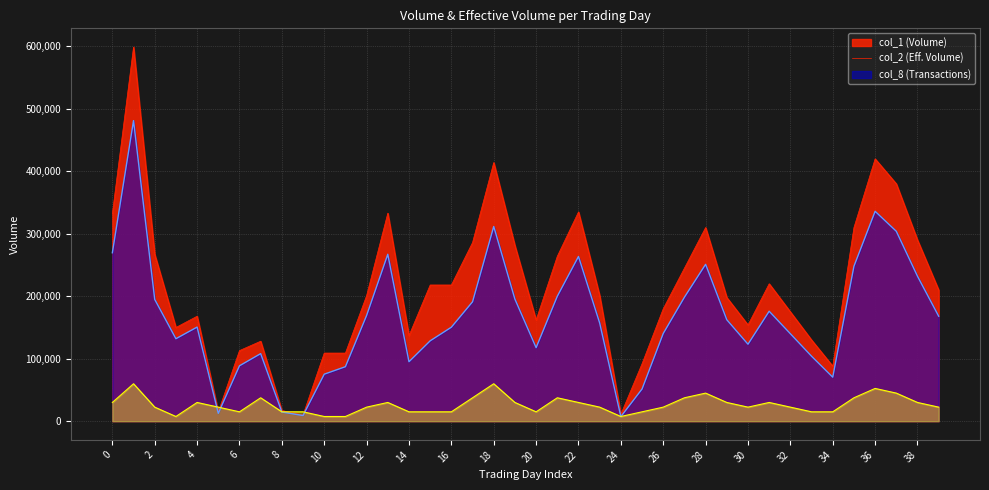

What is the spread (max minus min) of values at 32?

152537.5